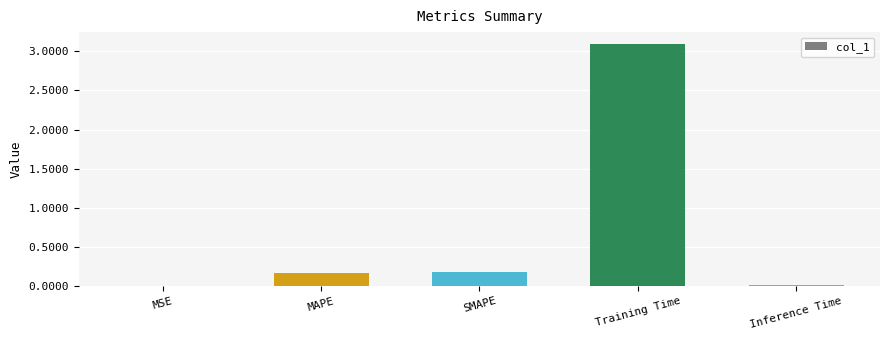

What is the maximum value shown in the chart?

3.1